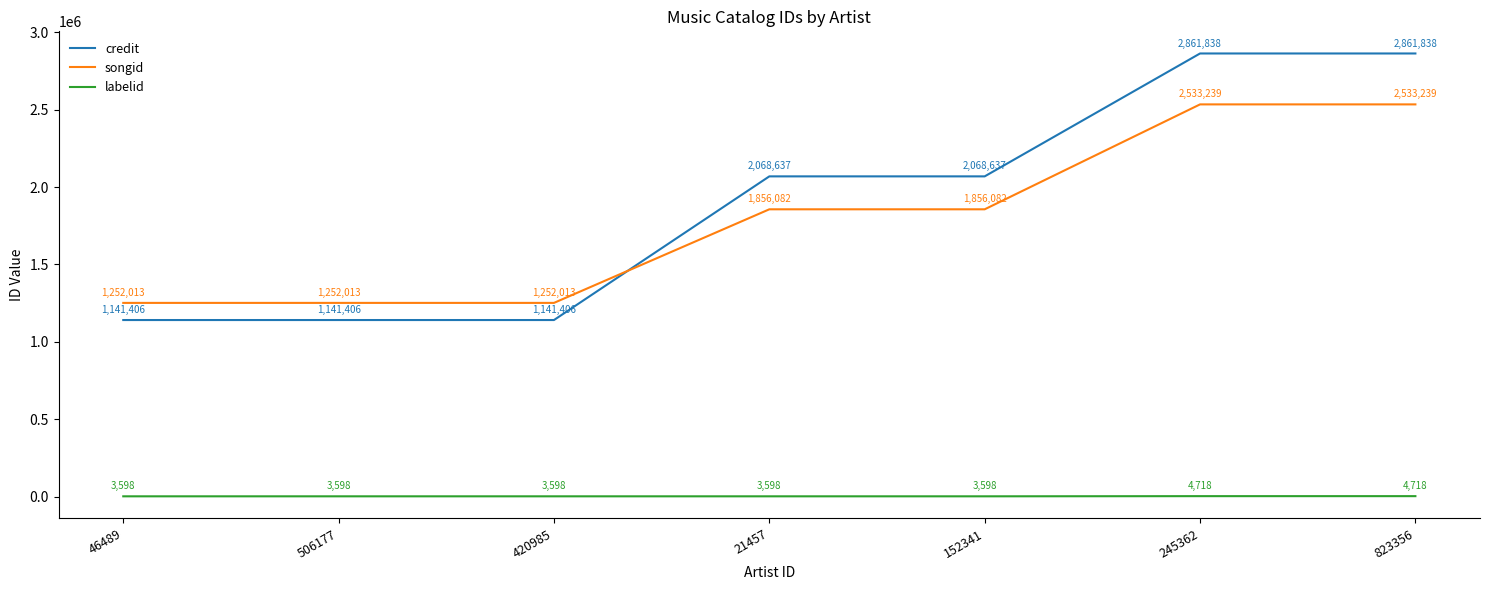

The credit series shows 1141406 at 46489. True or false?

True